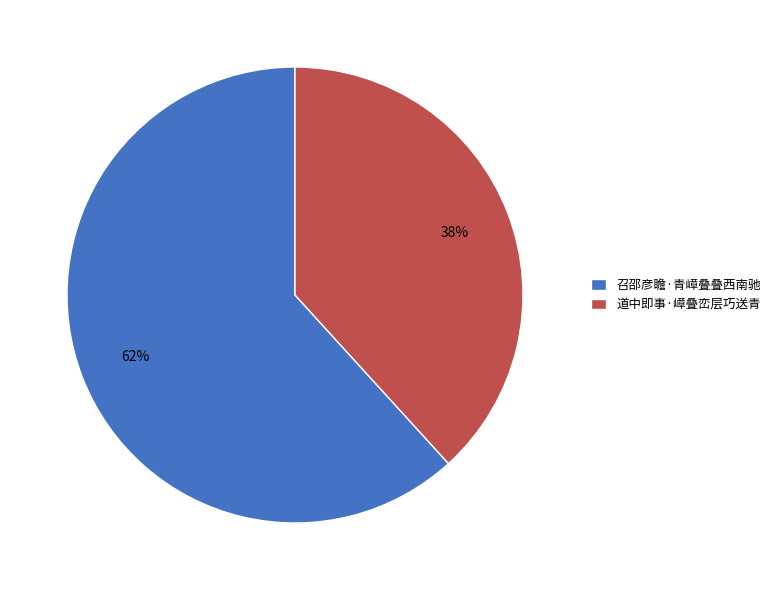

Is the sum of 召邵彦瞻·青嶂叠叠西南驰 and 道中即事·嶂叠峦层巧送青 greater than half?

Yes